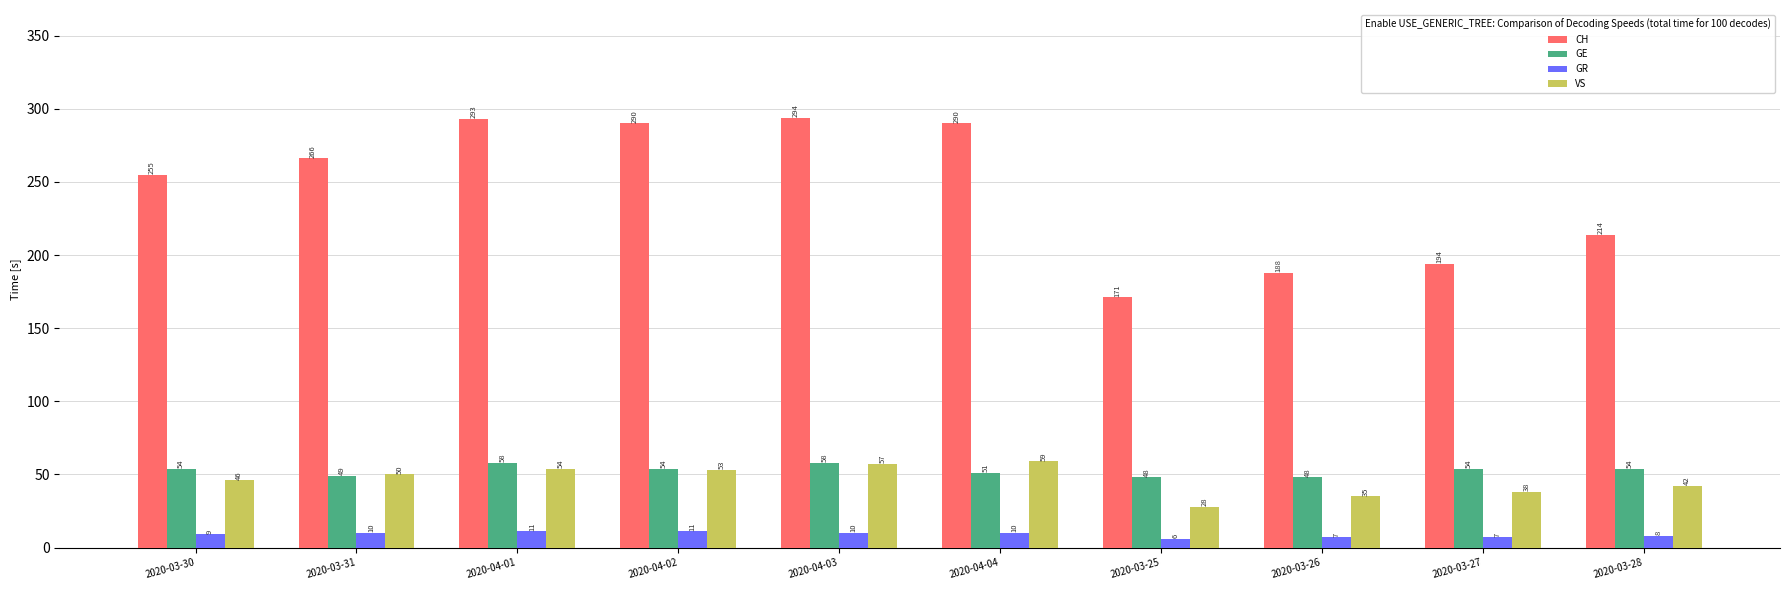

True or false: CH has a value of 355 at 2020-03-28.

False